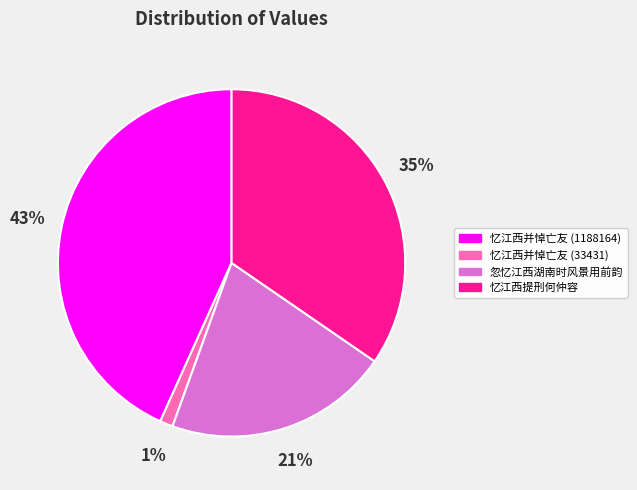

The 忆江西提刑何仲容 slice represents 35% of the pie. True or false?

True